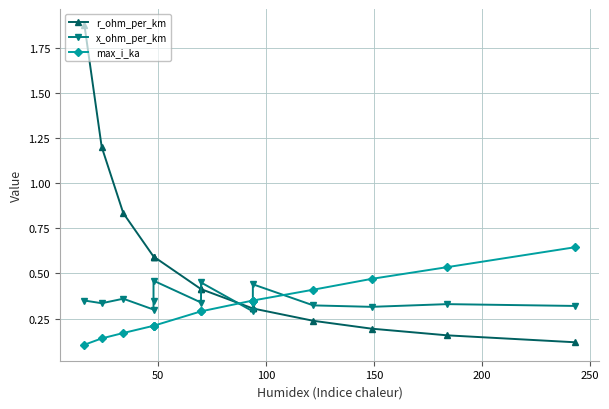

Reading left to right, list all the values displayed in this chart.

r_ohm_per_km: 1.9	1.2	0.8	0.6	0.6	0.6	0.4	0.4	0.3	0.3	0.3	0.2	0.2	0.2	0.1
x_ohm_per_km: 0.3	0.3	0.4	0.3	0.3	0.5	0.3	0.5	0.3	0.3	0.4	0.3	0.3	0.3	0.3
max_i_ka: 0.1	0.1	0.2	0.2	0.2	0.2	0.3	0.3	0.3	0.3	0.3	0.4	0.5	0.5	0.6